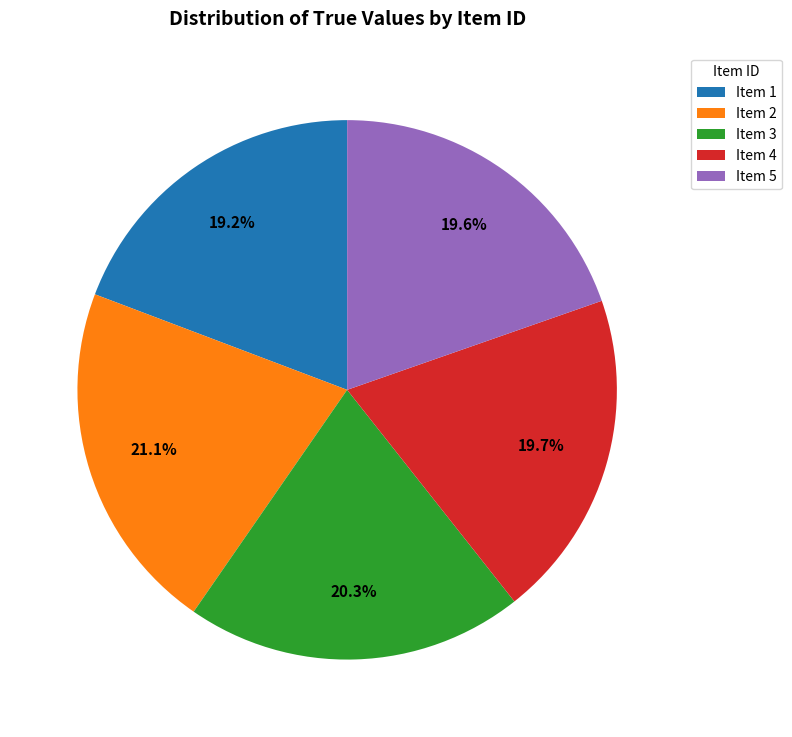

What is the largest slice in the pie chart?

Item 2